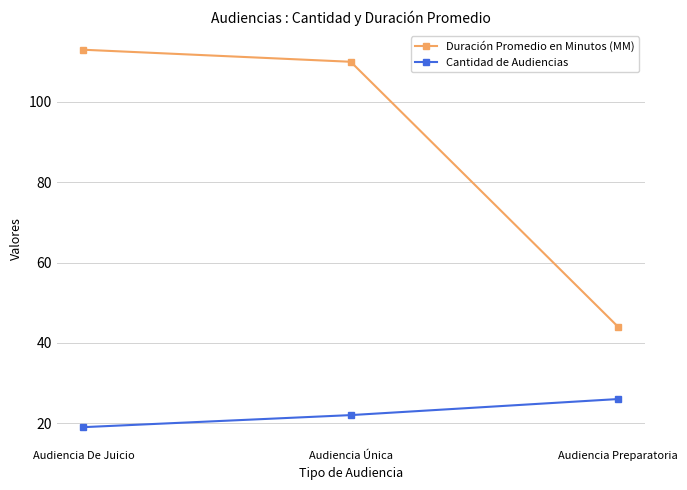

Rank the categories by Duración Promedio en Minutos (MM) value from highest to lowest.

Audiencia De Juicio, Audiencia Única, Audiencia Preparatoria